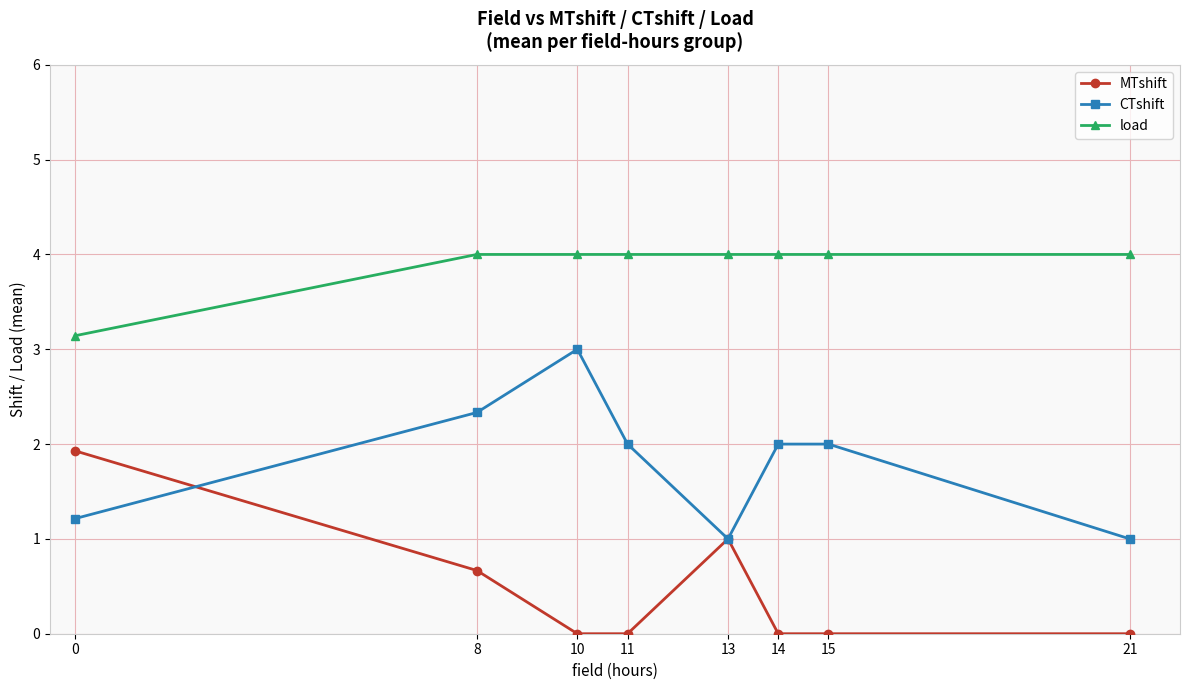

What is the difference between the maximum and minimum values in the load series?

0.9